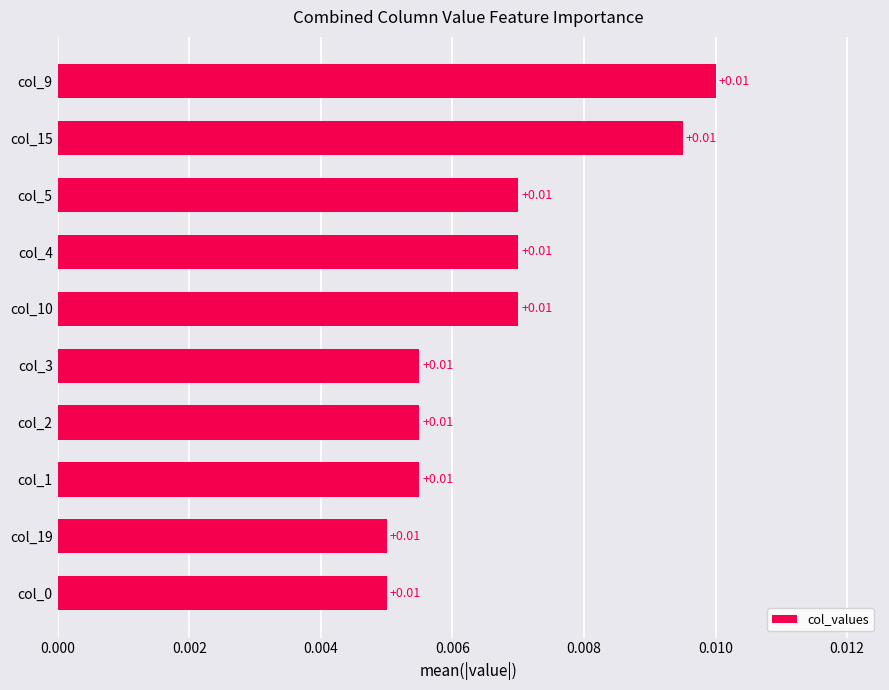

How many data points does each series have?

10